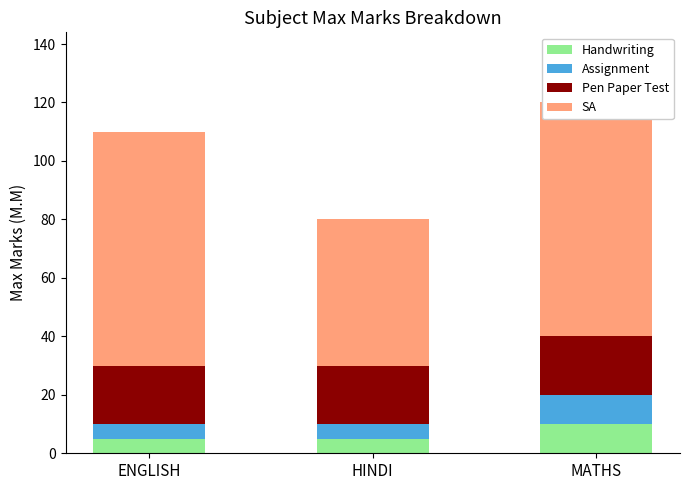

What is the sum of the SA values at HINDI and ENGLISH?

130